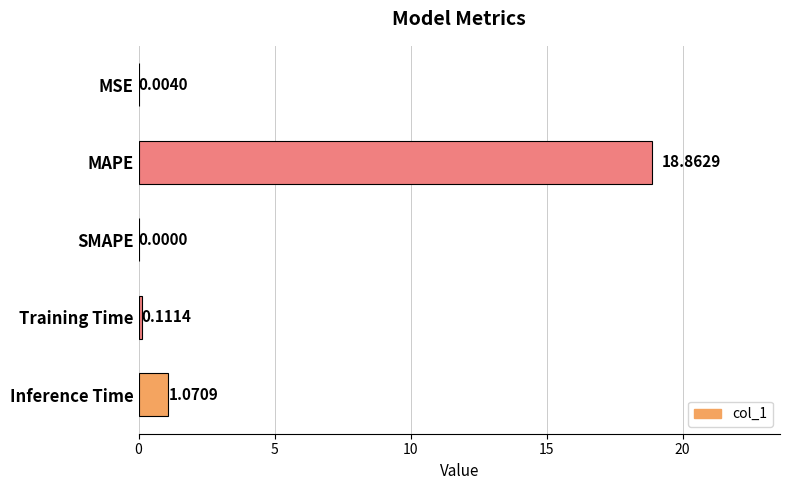

At which category does the chart reach its peak across all series?

MAPE